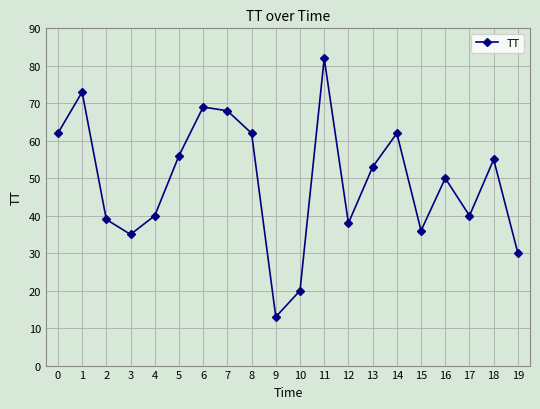

True or false: the data has more than 1 interior local peaks.

True